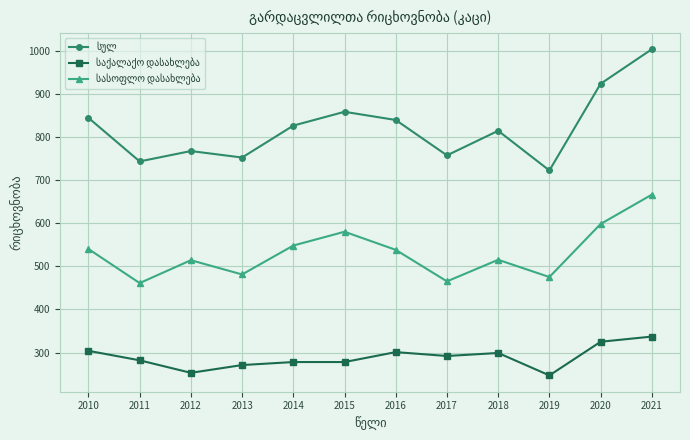

How many lines are shown in the chart?

3